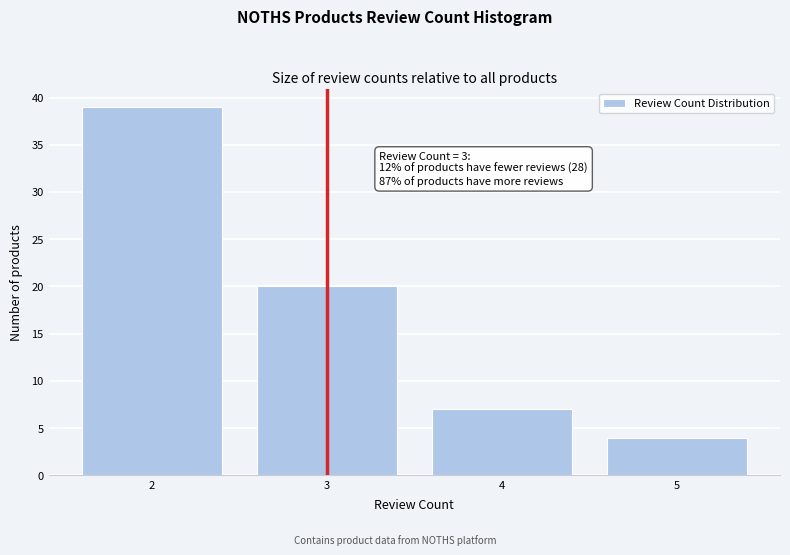

Reading left to right, list all the values displayed in this chart.

2=39	3=20	4=7	5=4